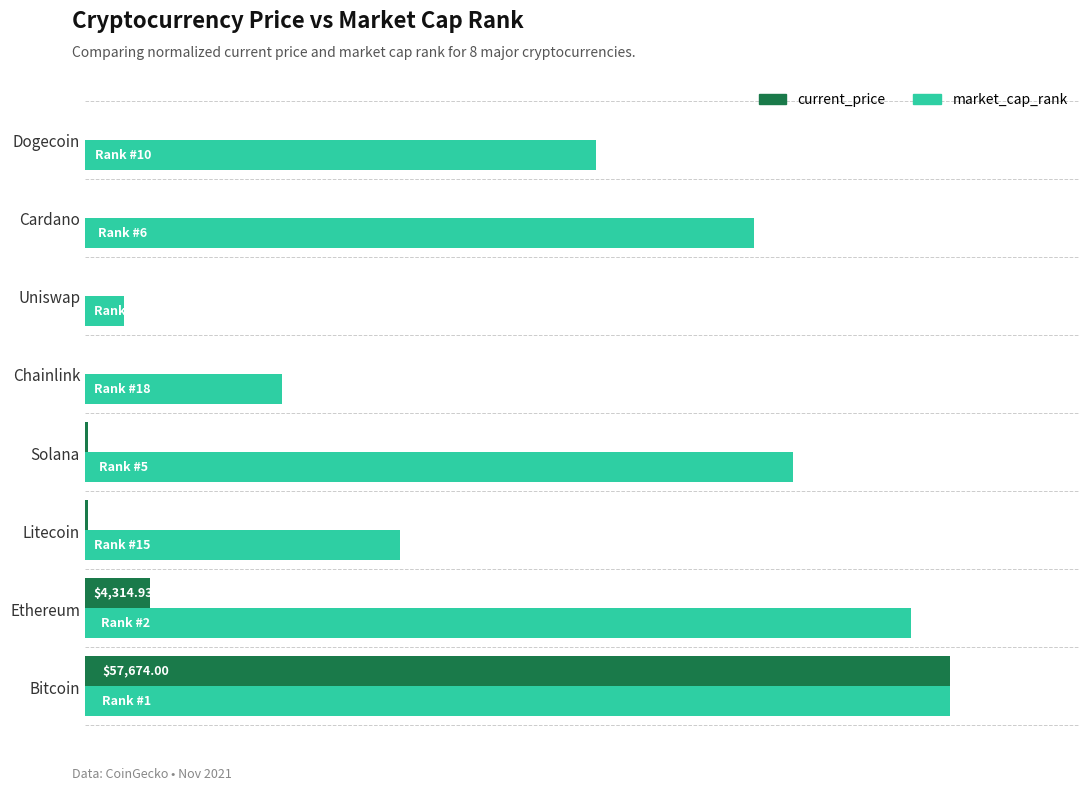

What are all the series names shown in the legend?

current_price, market_cap_rank